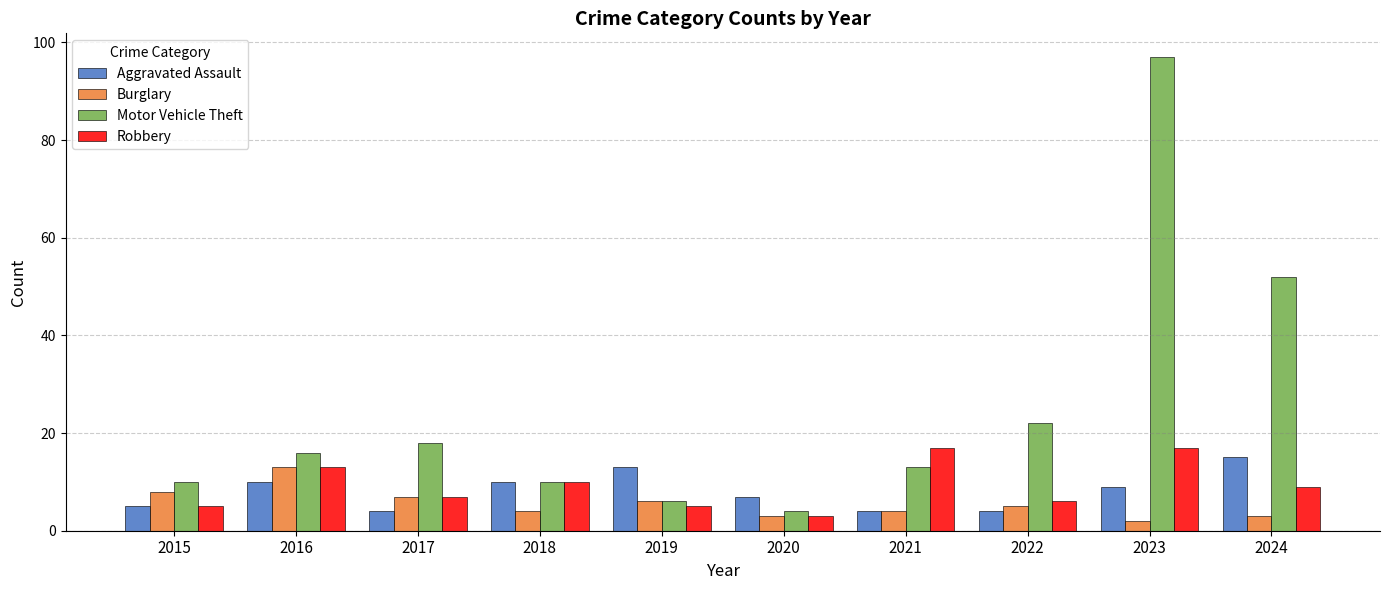

At which label is Motor Vehicle Theft closest to 50?

2024